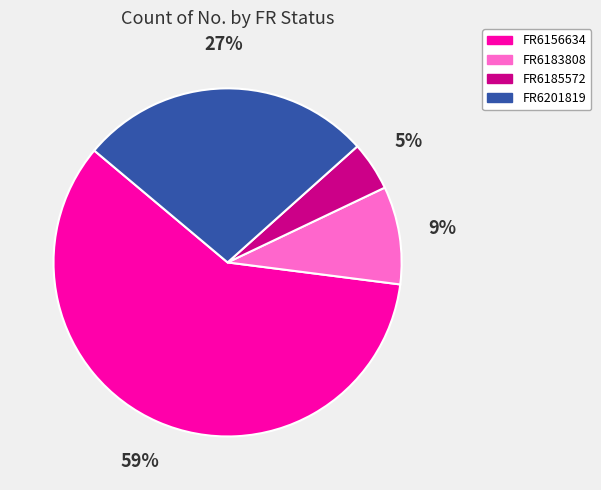

Is there any slice that represents more than half of the pie?

Yes